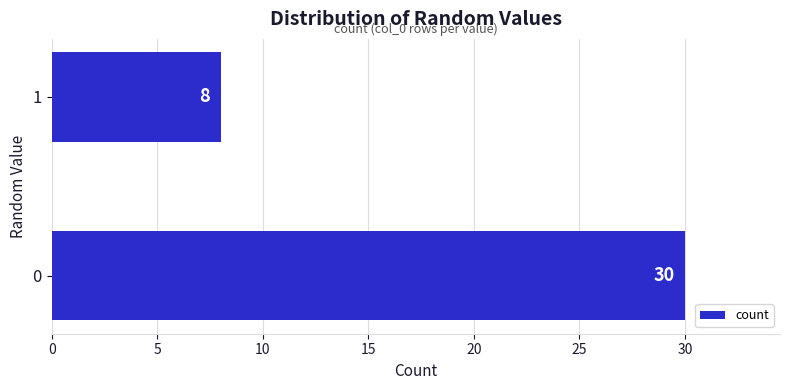

Count the values in the range 8 to 30.

2